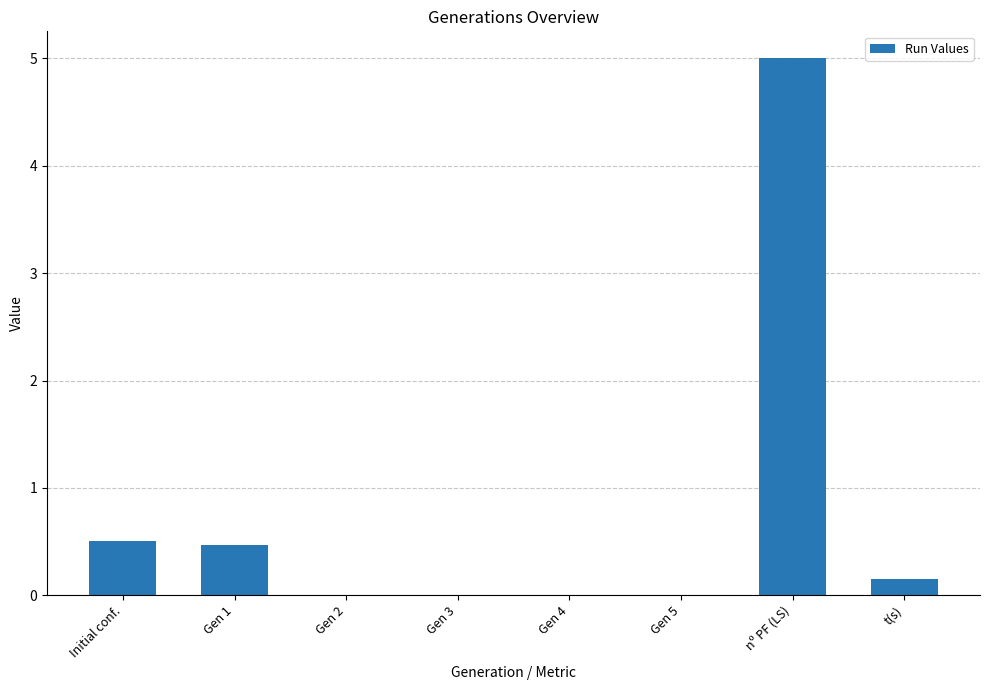

What is the change in value from Gen 2 to nº PF (LS)?

+5.0